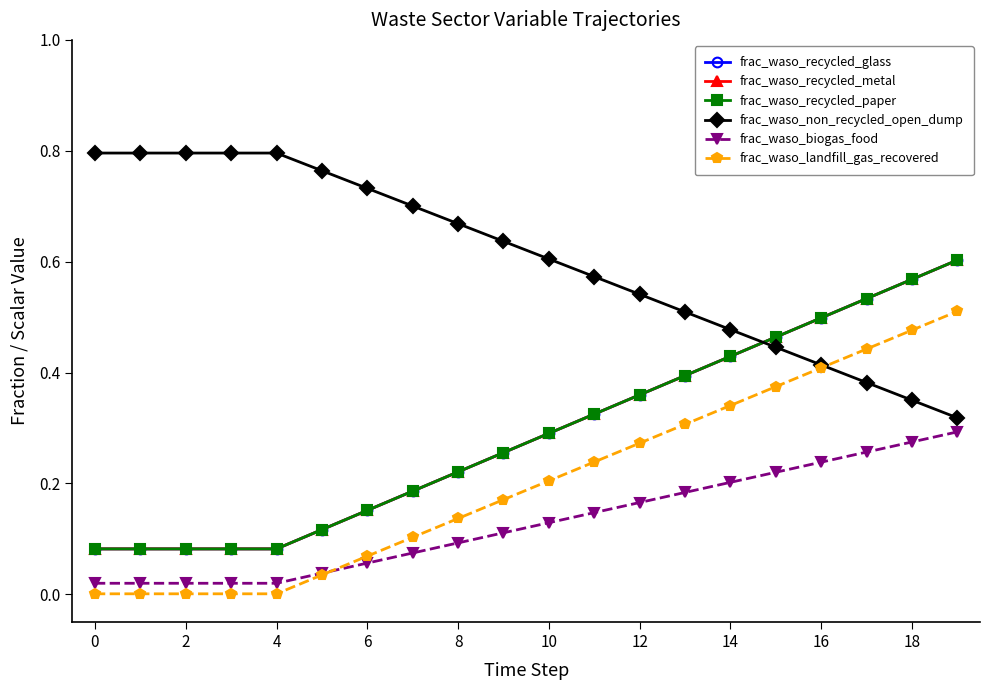

List the series in order of their peak value, lowest first.

frac_waso_biogas_food, frac_waso_landfill_gas_recovered, frac_waso_recycled_glass, frac_waso_recycled_metal, frac_waso_recycled_paper, frac_waso_non_recycled_open_dump